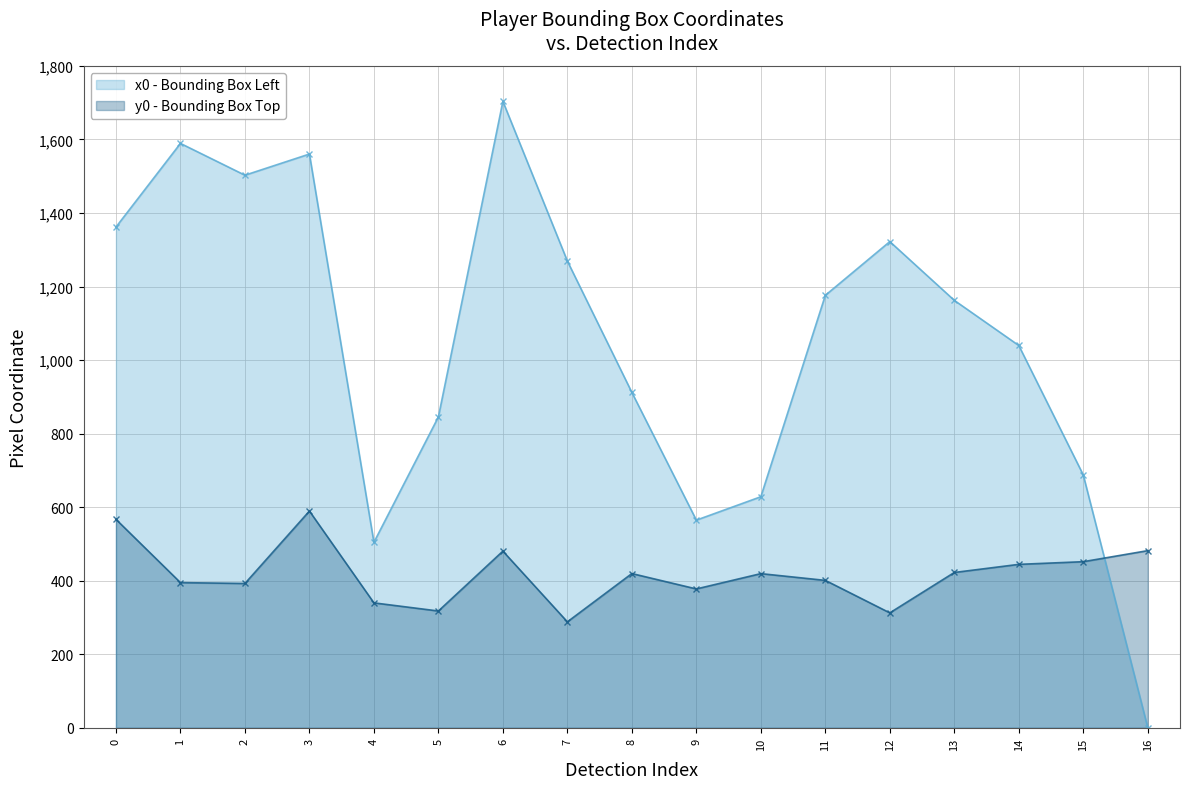

Reading right to left, what are all the values shown in this chart?

x0: 16=0.2	15=687.5	14=1039.6	13=1162.4	12=1322.1	11=1176.0	10=628.3	9=564.7	8=912.0	7=1269.2	6=1703.5	5=845.5	4=504.4	3=1560.2	2=1502.7	1=1589.2	0=1361.6
y0: 16=481.7	15=451.7	14=444.4	13=422.3	12=312.5	11=400.9	10=419.2	9=377.6	8=419.4	7=288.1	6=480.4	5=317.6	4=339.7	3=589.4	2=392.4	1=394.8	0=566.9